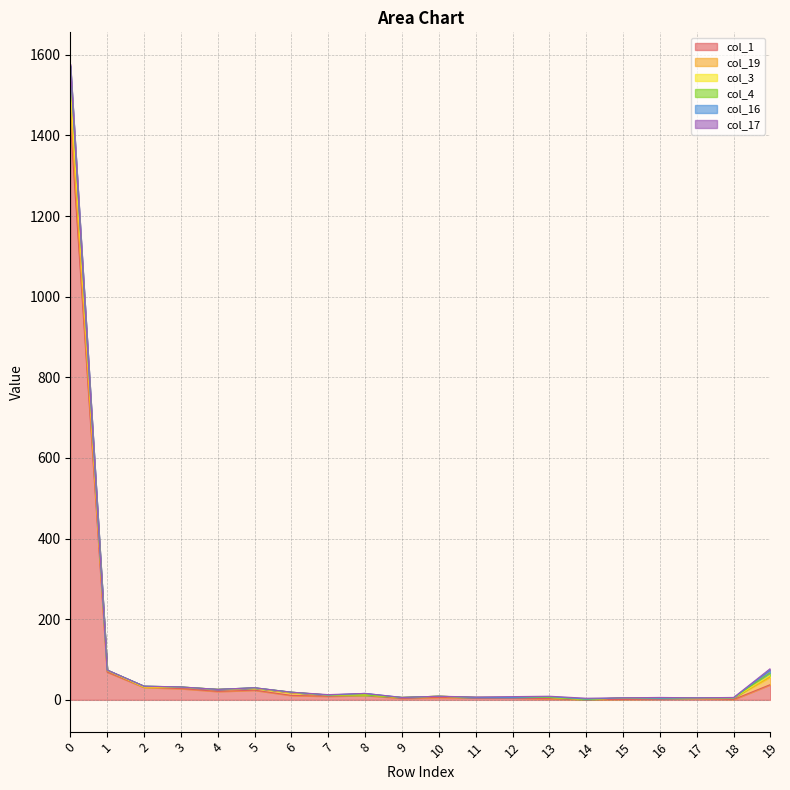

At which label is col_17 closest to 2?

12